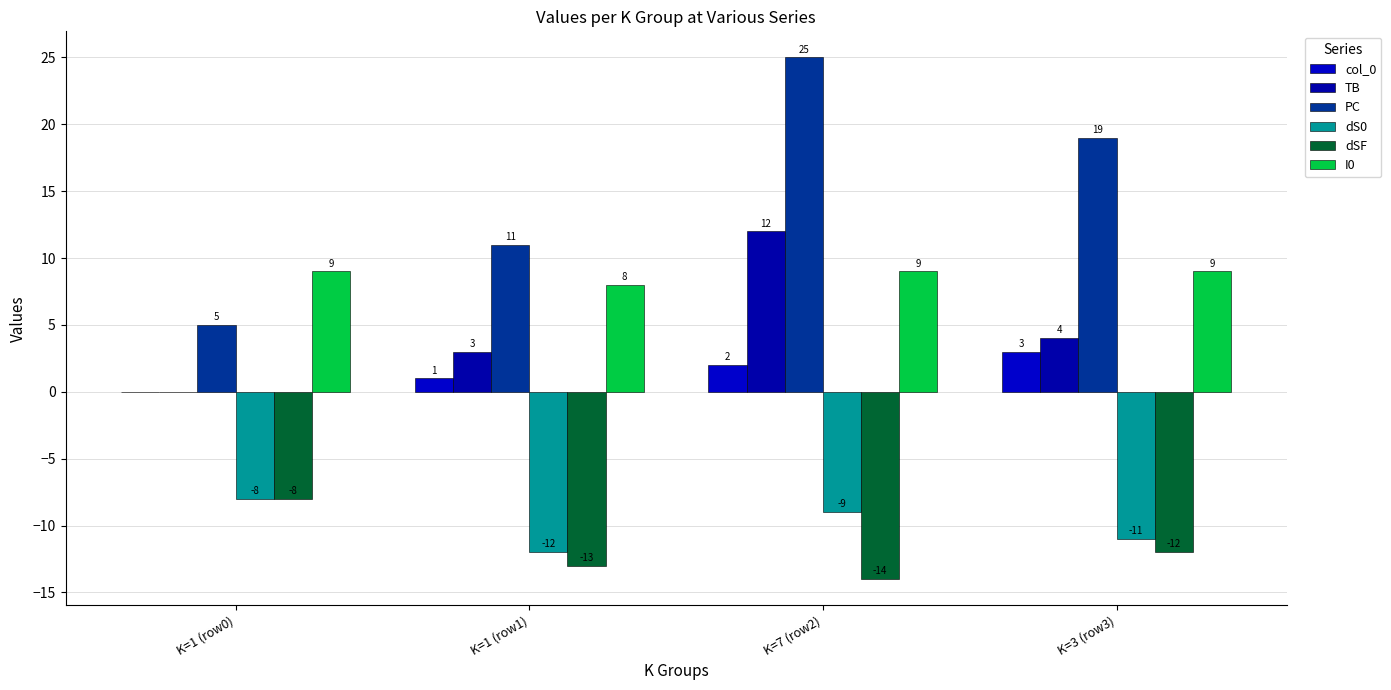

What is the value of the PC bar at the 4th from the left?

19